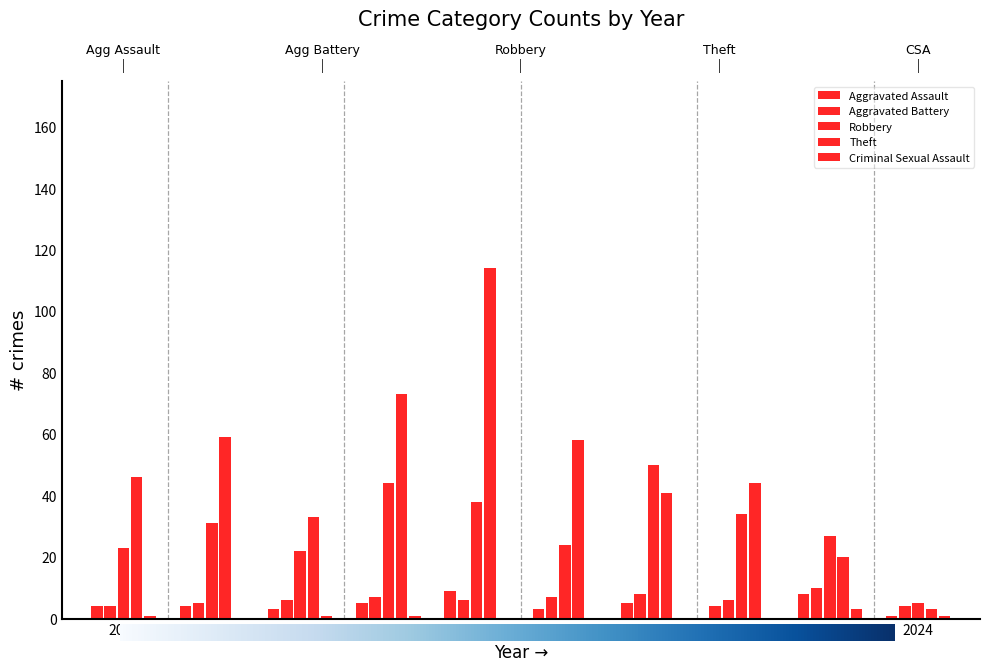

Count the number of data series in this chart.

5